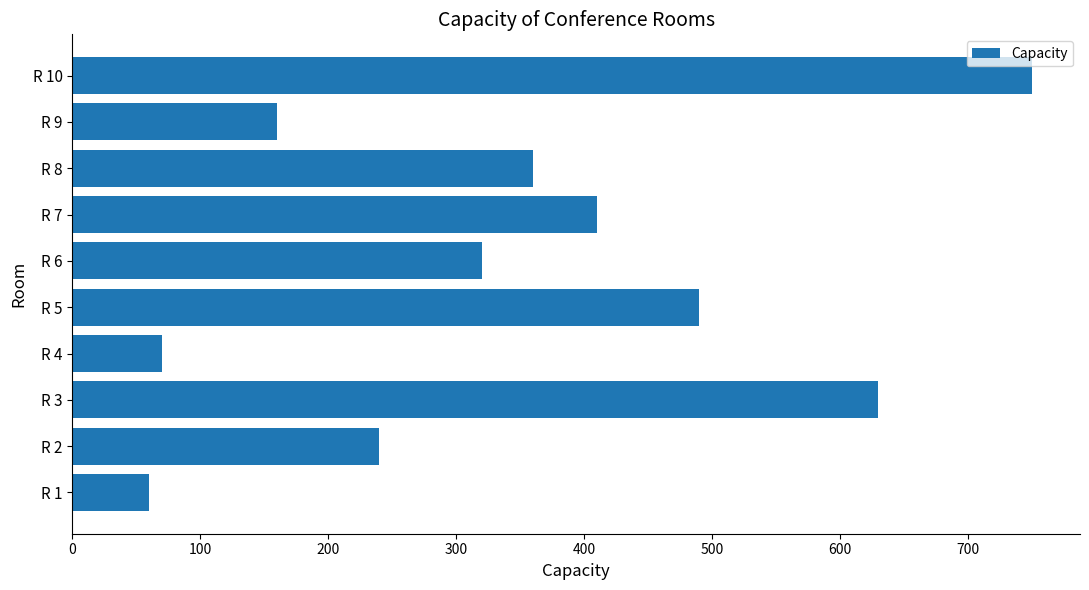

How many values are below 360?

5